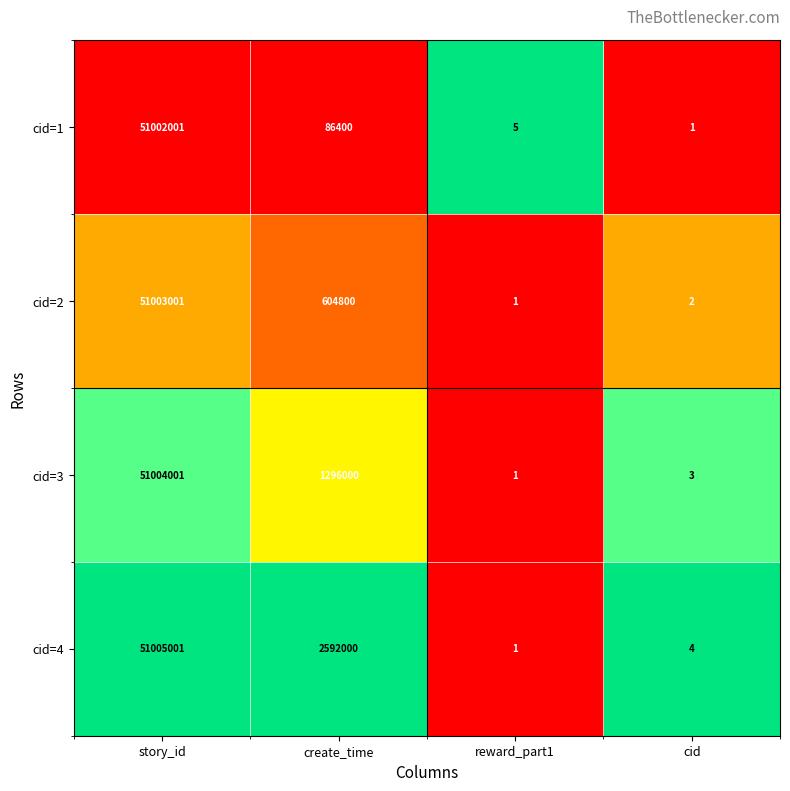

Which series has the largest total across all categories?

cid=4